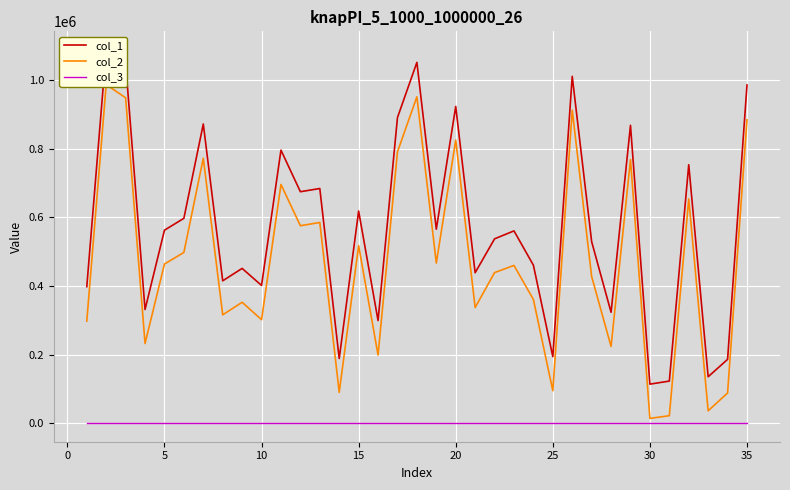

What are all the series names shown in the legend?

col_1, col_2, col_3